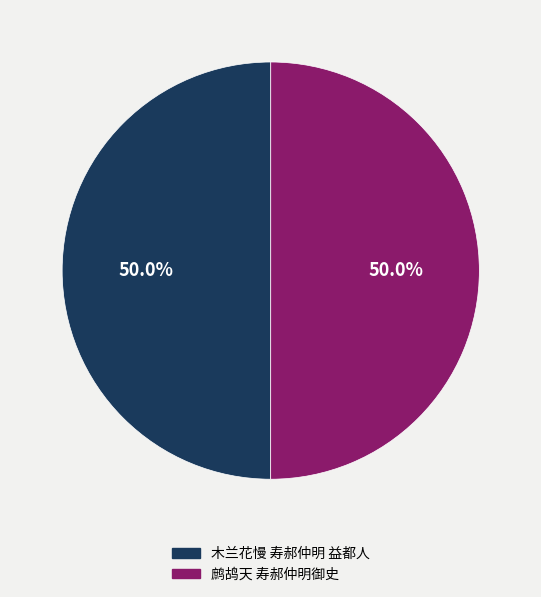

Combined, what portion of the pie is 木兰花慢 寿郝仲明 益都人 and 鹧鸪天 寿郝仲明御史?

100.0%